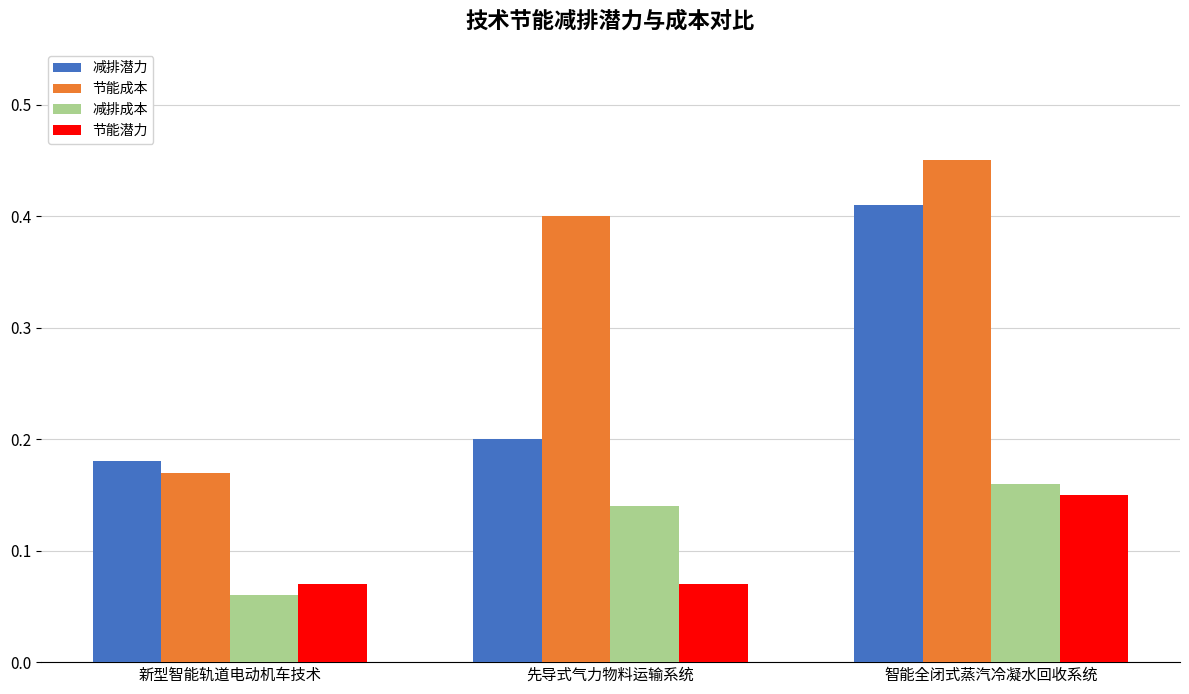

Which series has the largest range (max minus min)?

节能成本